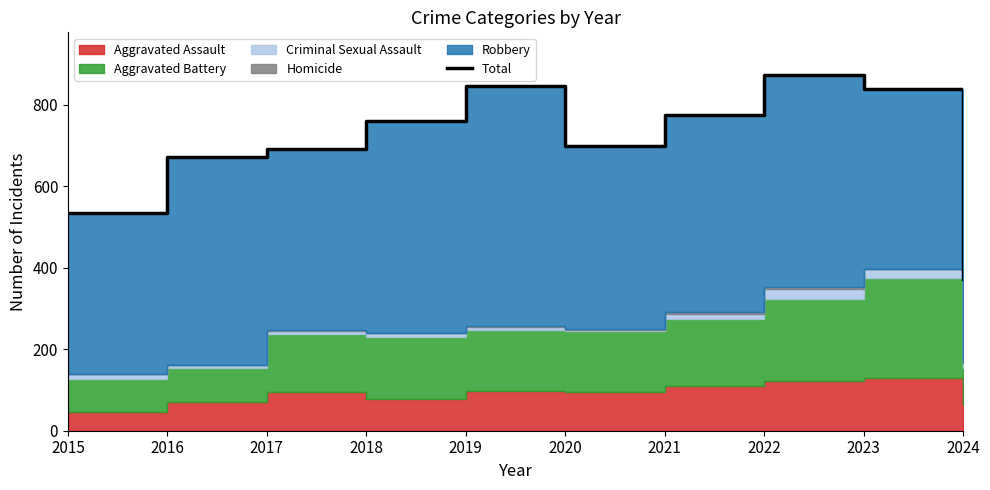

Reading left to right, extract all data points from this chart.

2015=535	2016=672	2017=692	2018=761	2019=847	2020=700	2021=775	2022=873	2023=838	2024=372